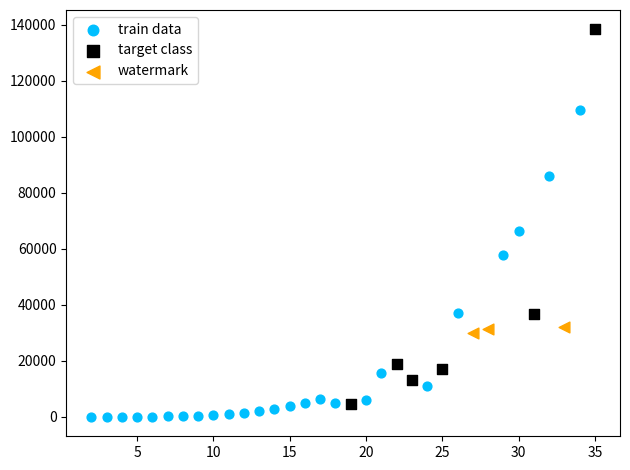

What are all the series names shown in the legend?

train data, target class, watermark